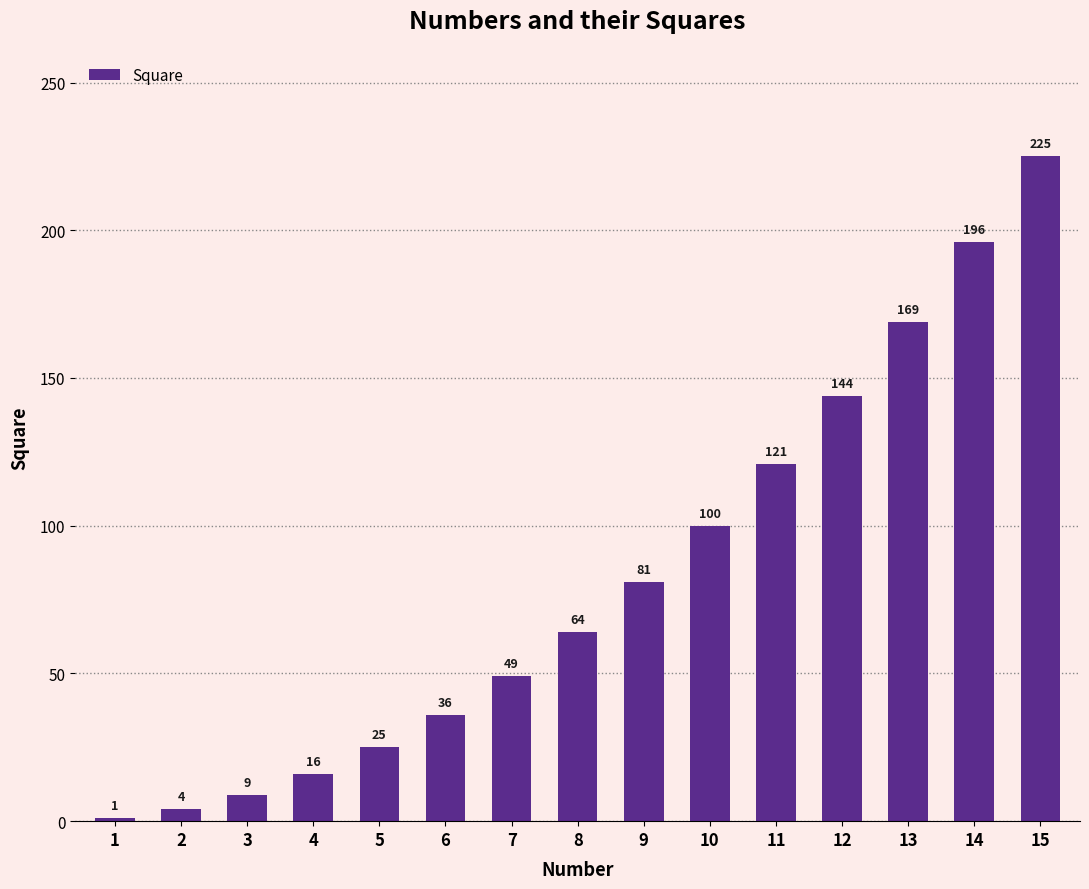

What is the difference between the maximum and minimum values?

224